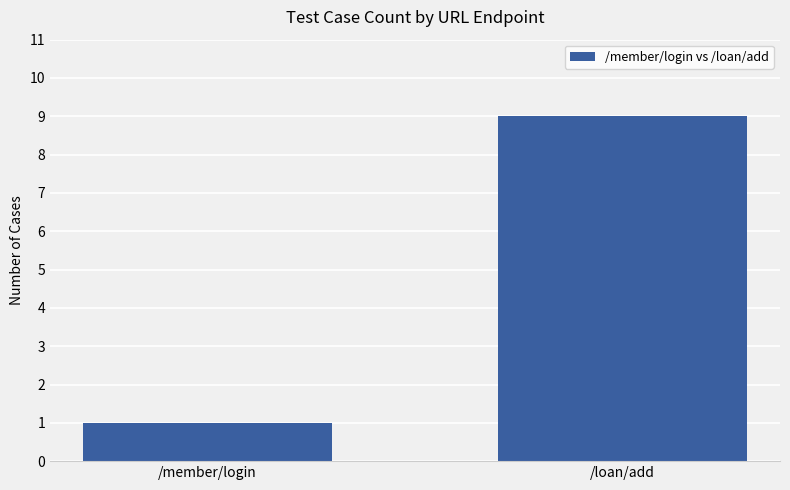

What is the difference between the values at /member/login and /loan/add?

8